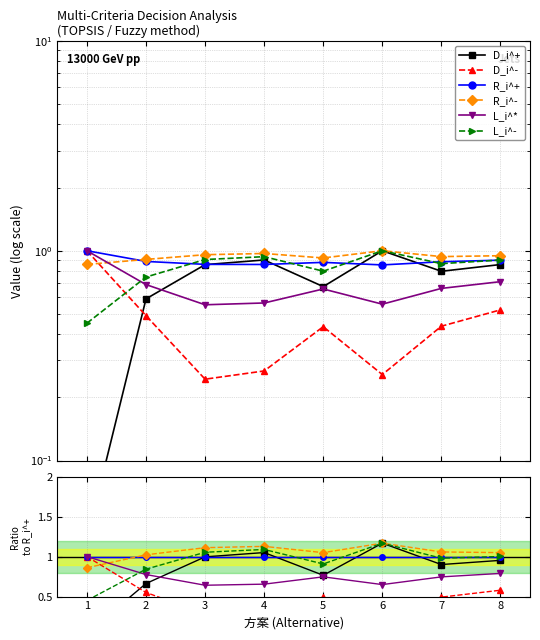

After their last crossing, which series has the higher values: D_i^+ or L_i^*?

D_i^+